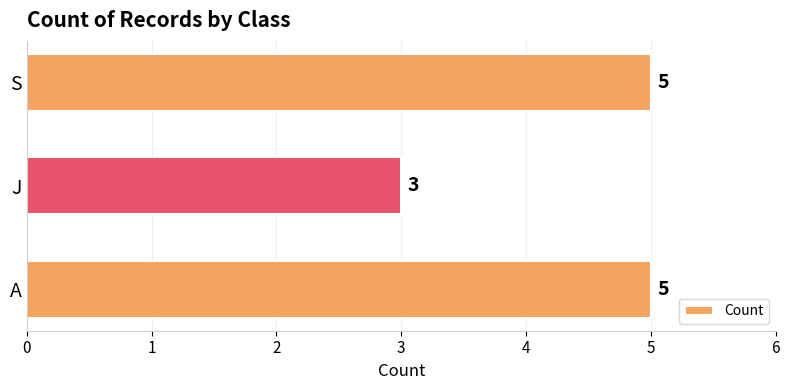

The value at J is 1. True or false?

False